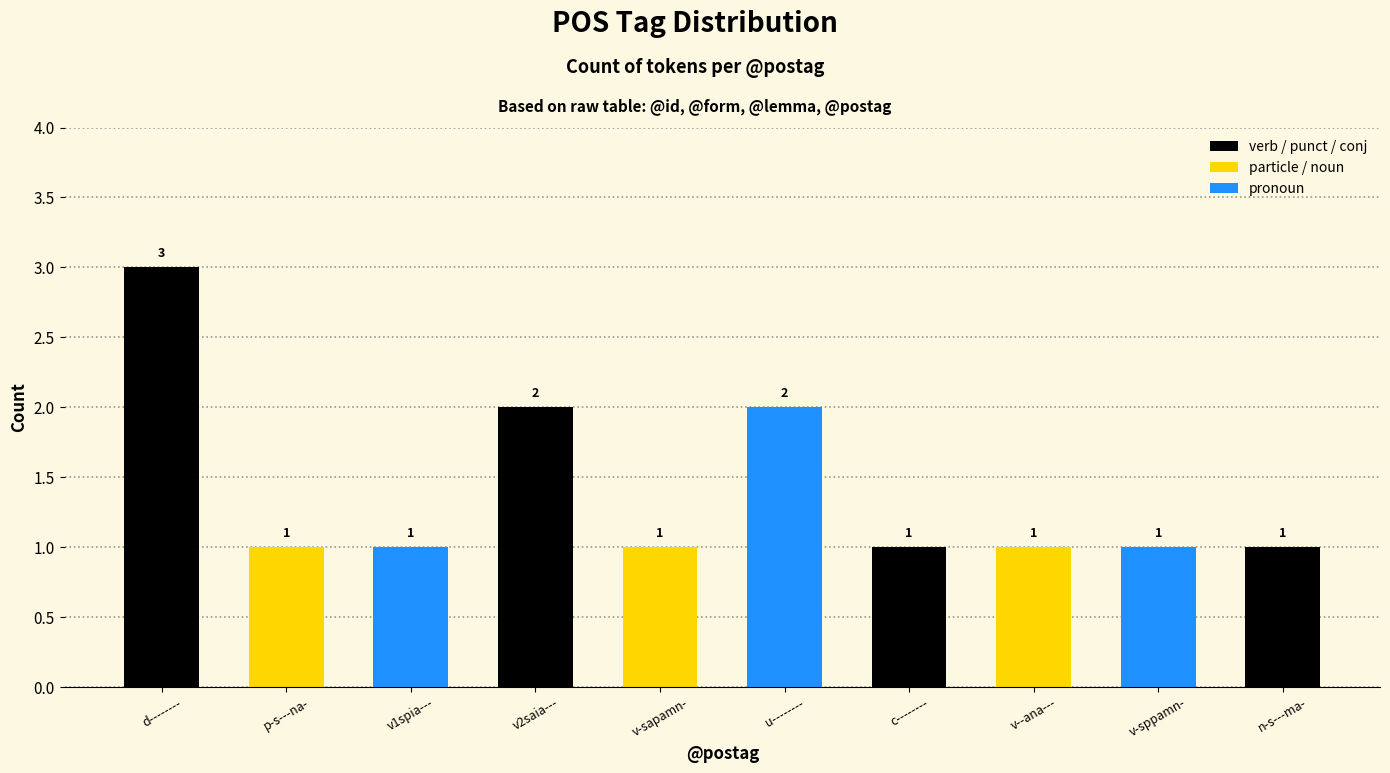

What is the value of the 3rd bar from the left?

1